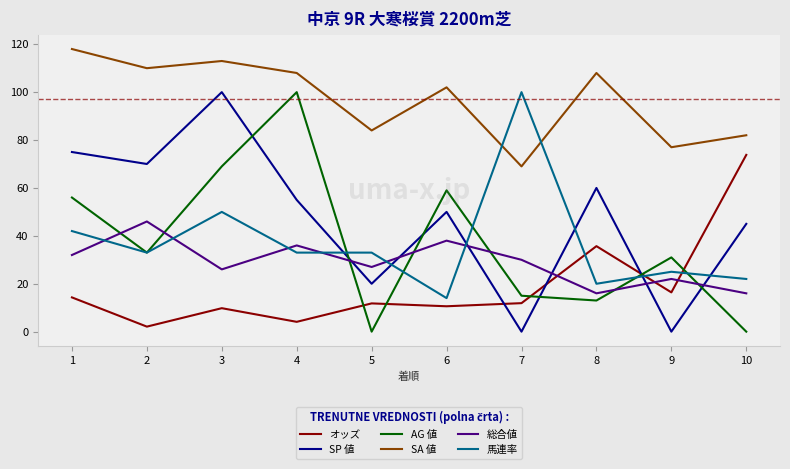

Which series ends up on top after the final intersection of SP 値 and AG 値?

SP 値